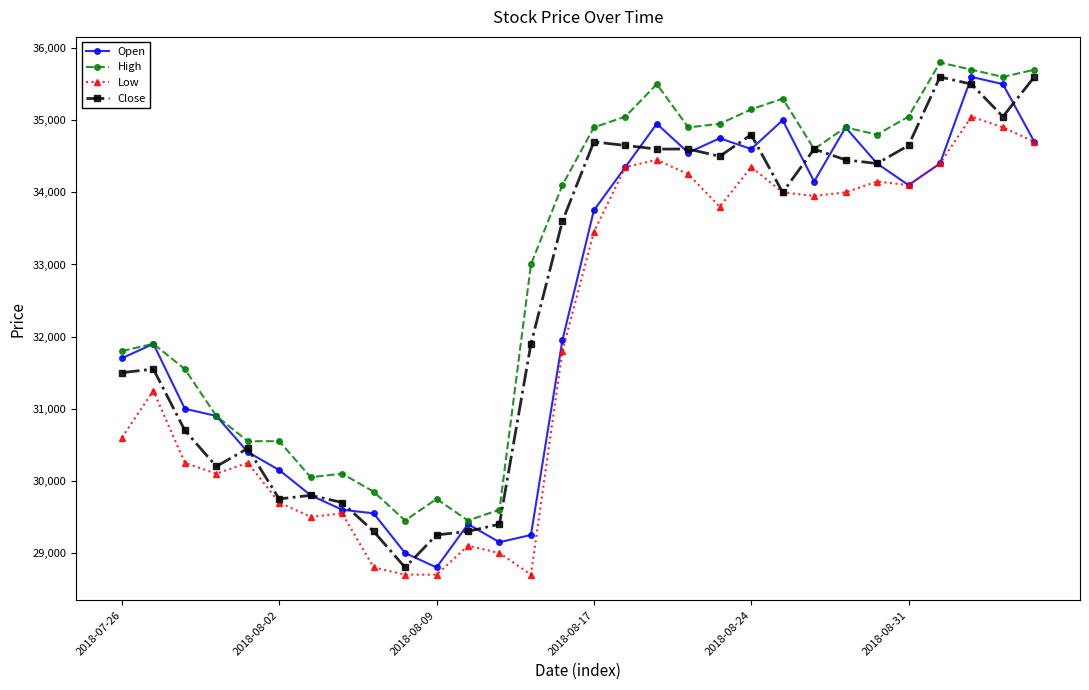

What is the maximum value for Low?

35050